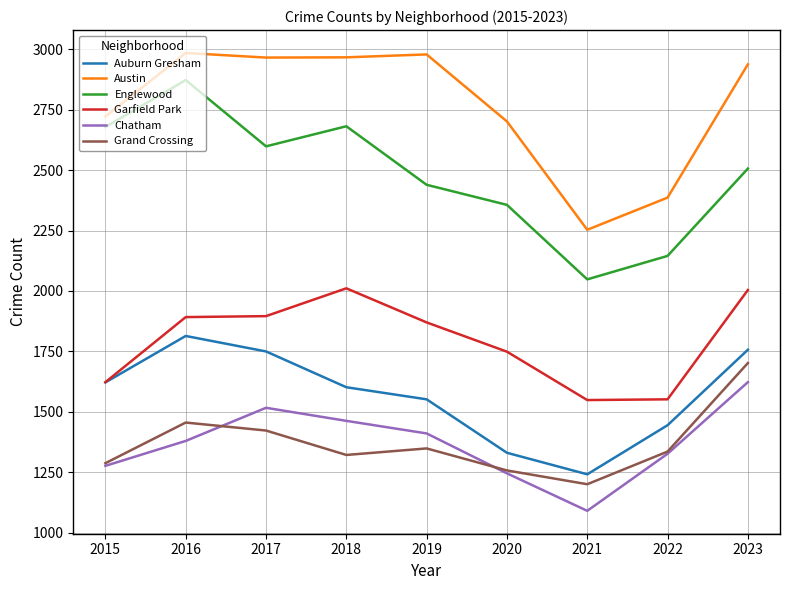

True or false: Garfield Park and Austin intersect in this chart.

False